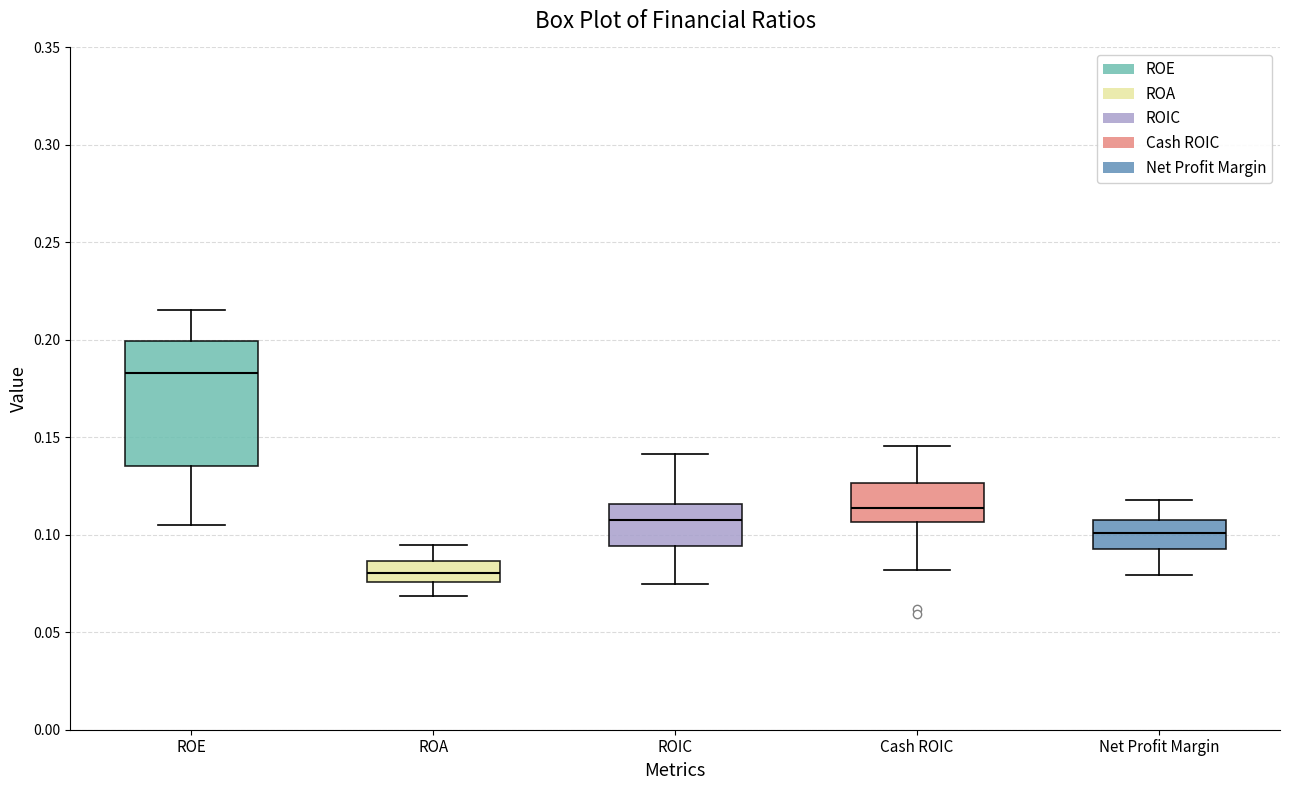

Which box's median line is the lowest?

ROA